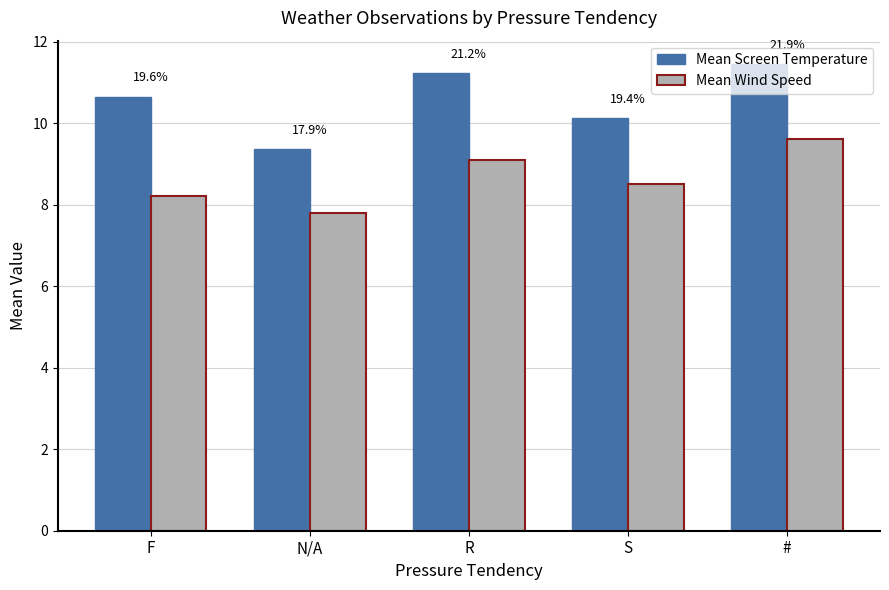

The Mean Wind Speed series shows 13.4 at R. True or false?

False